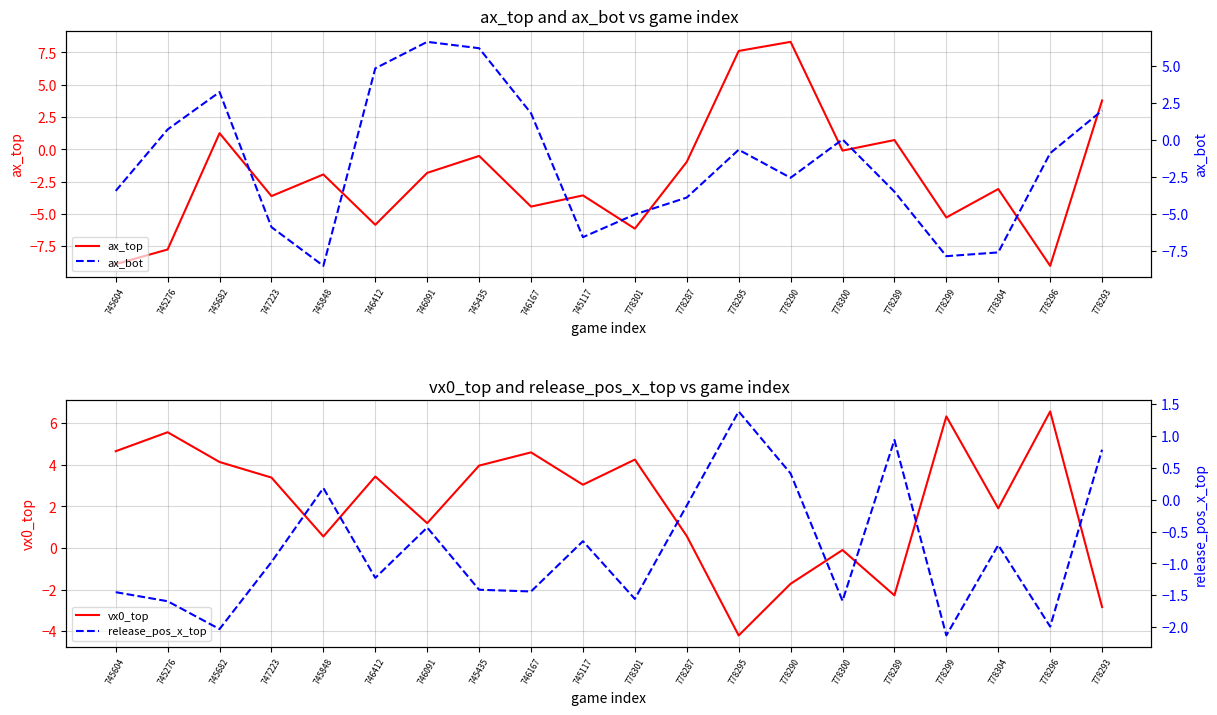

Which has a higher value, 778293 or 747223?

778293